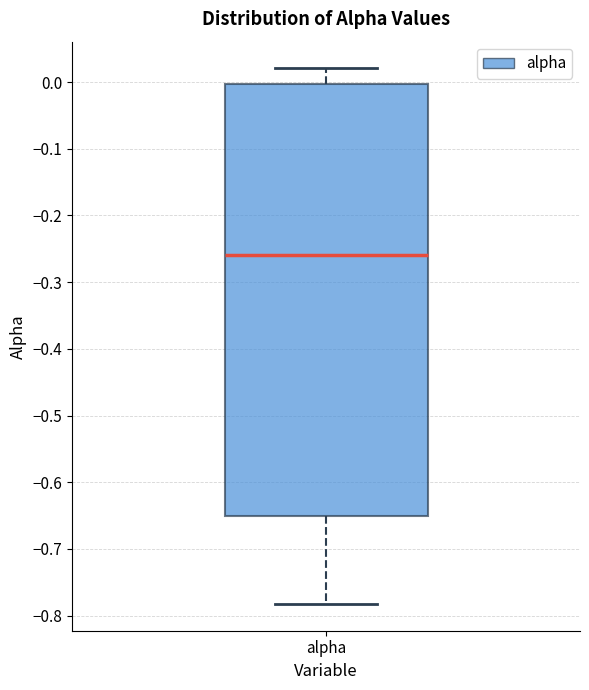

Where does the lower whisker of the box for alpha end on the y-axis? The values are not printed on the chart, so give them approximately, as read against the axis.

-0.78